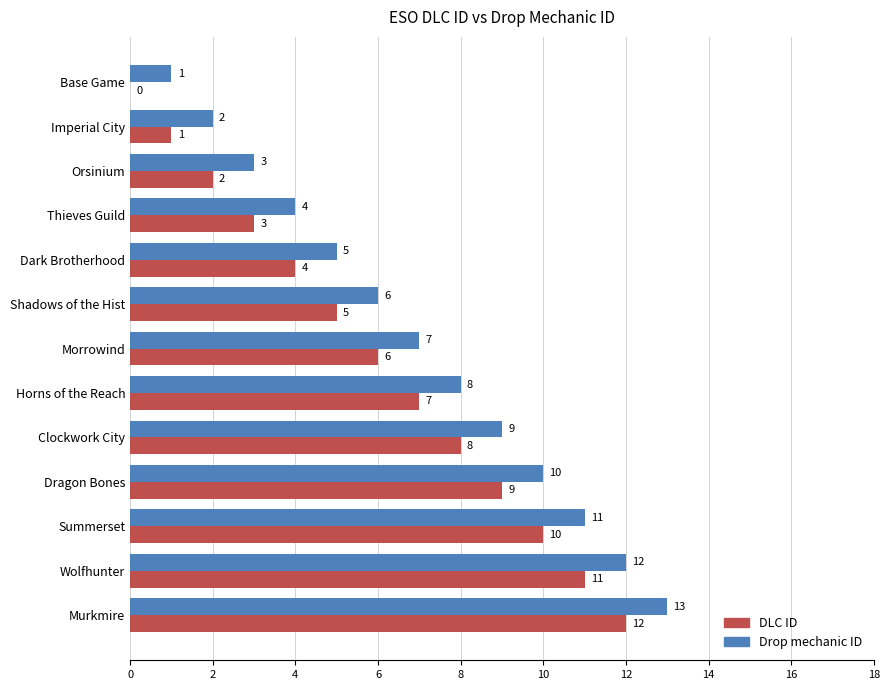

What is the sum of the Drop mechanic ID values at Wolfhunter and Murkmire?

25